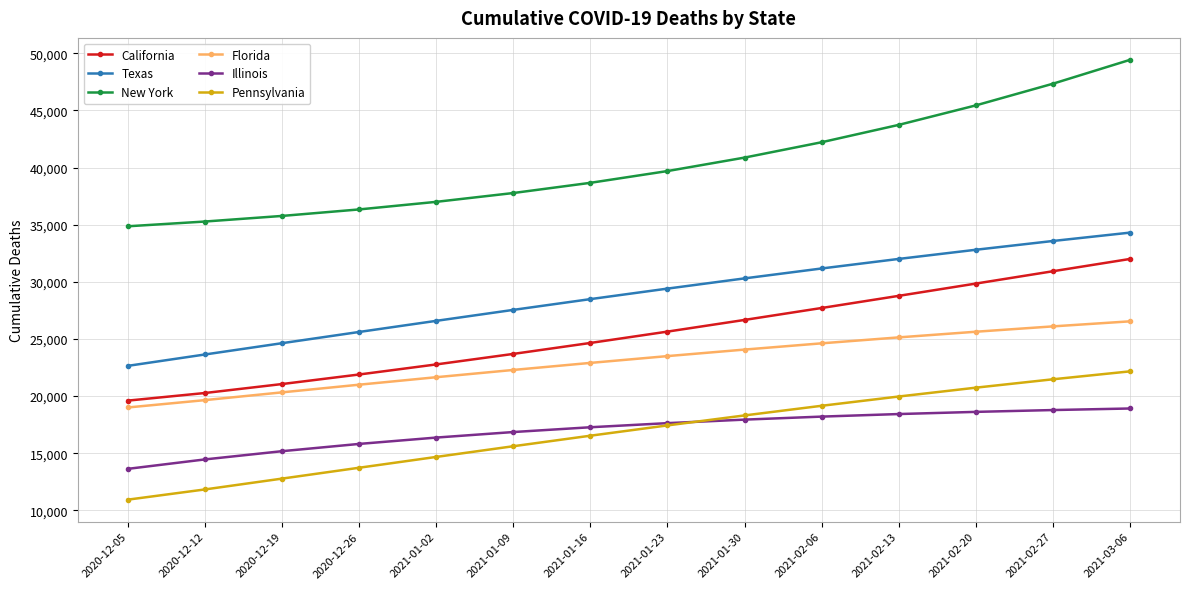

What position from the left is 2020-12-26?

4